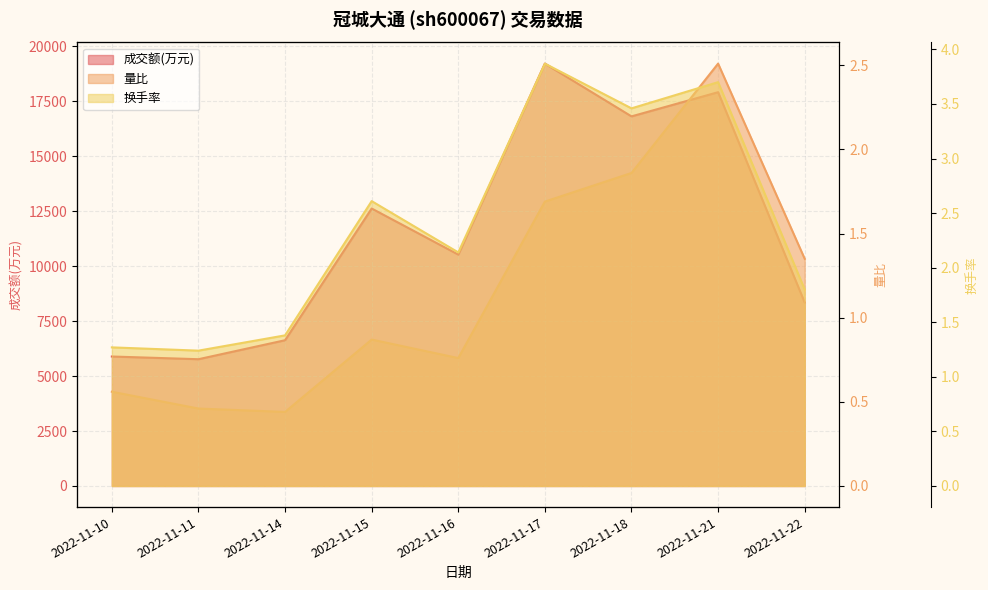

The value of 换手率 at 2022-11-21 is 3.7. True or false?

True